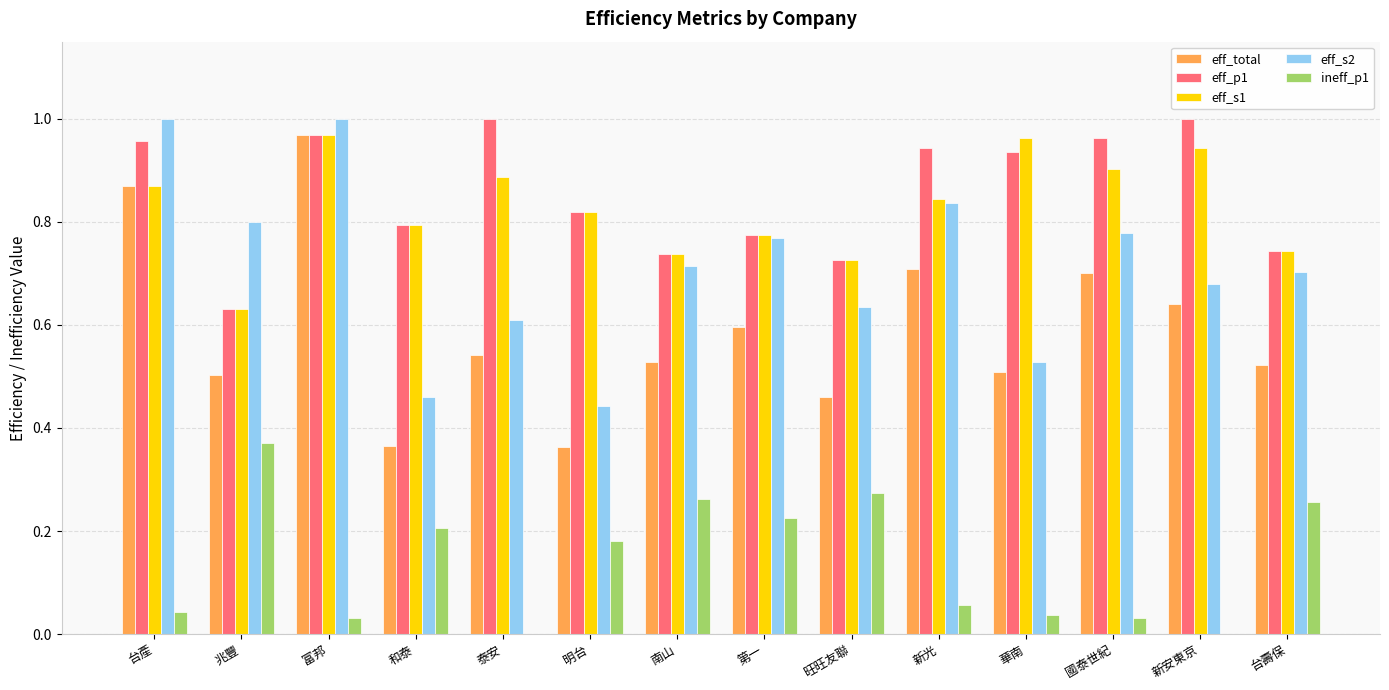

Between 和泰 and 新光, which series saw the biggest shift?

eff_s2